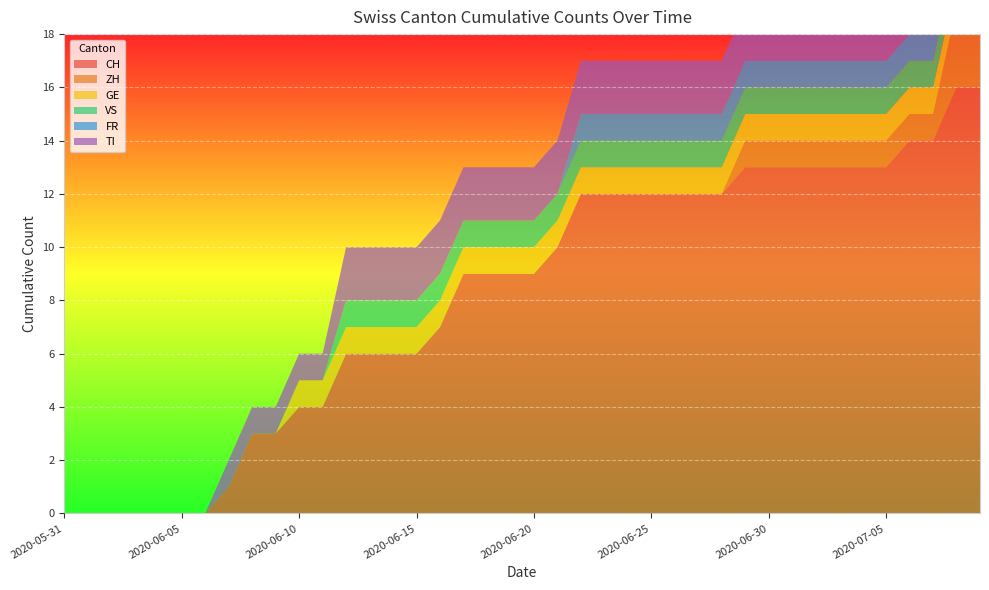

Reading left to right, transcribe all the data shown in this chart.

CH: 0	0	0	0	0	0	0	1	3	3	4	4	6	6	6	6	7	9	9	9	9	10	12	12	12	12	12	12	12	13	13	13	13	13	13	13	14	14	16	16
ZH: 0	0	0	0	0	0	0	0	0	0	0	0	0	0	0	0	0	0	0	0	0	0	0	0	0	0	0	0	0	1	1	1	1	1	1	1	1	1	3	3
GE: 0	0	0	0	0	0	0	0	0	0	1	1	1	1	1	1	1	1	1	1	1	1	1	1	1	1	1	1	1	1	1	1	1	1	1	1	1	1	1	1
VS: 0	0	0	0	0	0	0	0	0	0	0	0	1	1	1	1	1	1	1	1	1	1	1	1	1	1	1	1	1	1	1	1	1	1	1	1	1	1	1	1
FR: 0	0	0	0	0	0	0	0	0	0	0	0	0	0	0	0	0	0	0	0	0	0	1	1	1	1	1	1	1	1	1	1	1	1	1	1	1	1	1	1
TI: 0	0	0	0	0	0	0	1	1	1	1	1	2	2	2	2	2	2	2	2	2	2	2	2	2	2	2	2	2	2	2	2	2	2	2	2	2	2	2	2